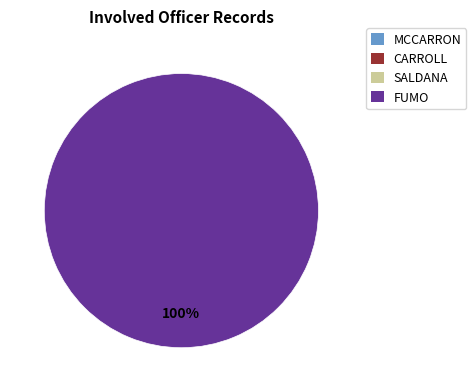

The FUMO slice represents 99% of the pie. True or false?

False